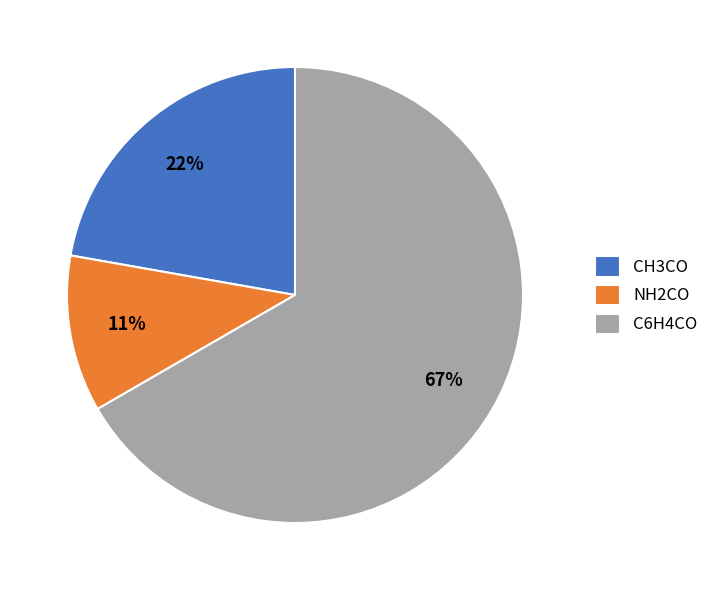

Which category has the smallest portion of the pie?

NH2CO